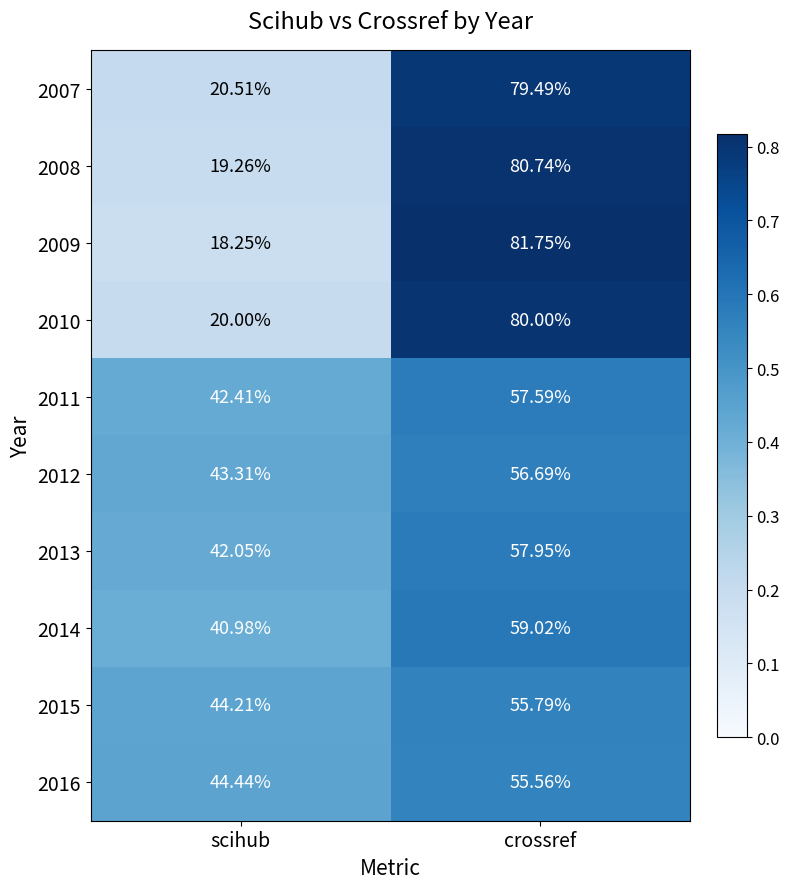

Which category has the lowest value in the 2015 series?

scihub